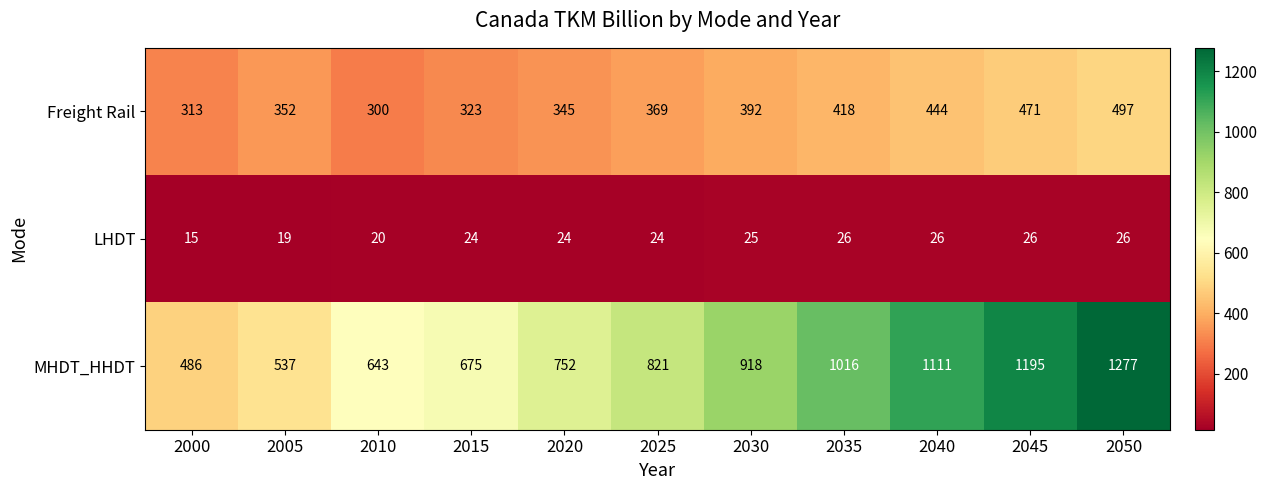

What is the greatest value displayed?

1277